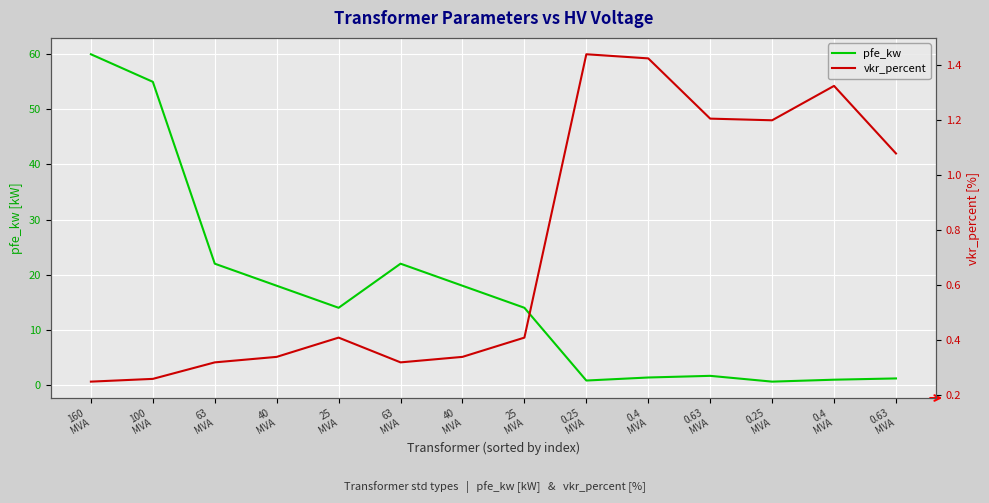

What is the label of the 3rd point from the right?

0.25
MVA